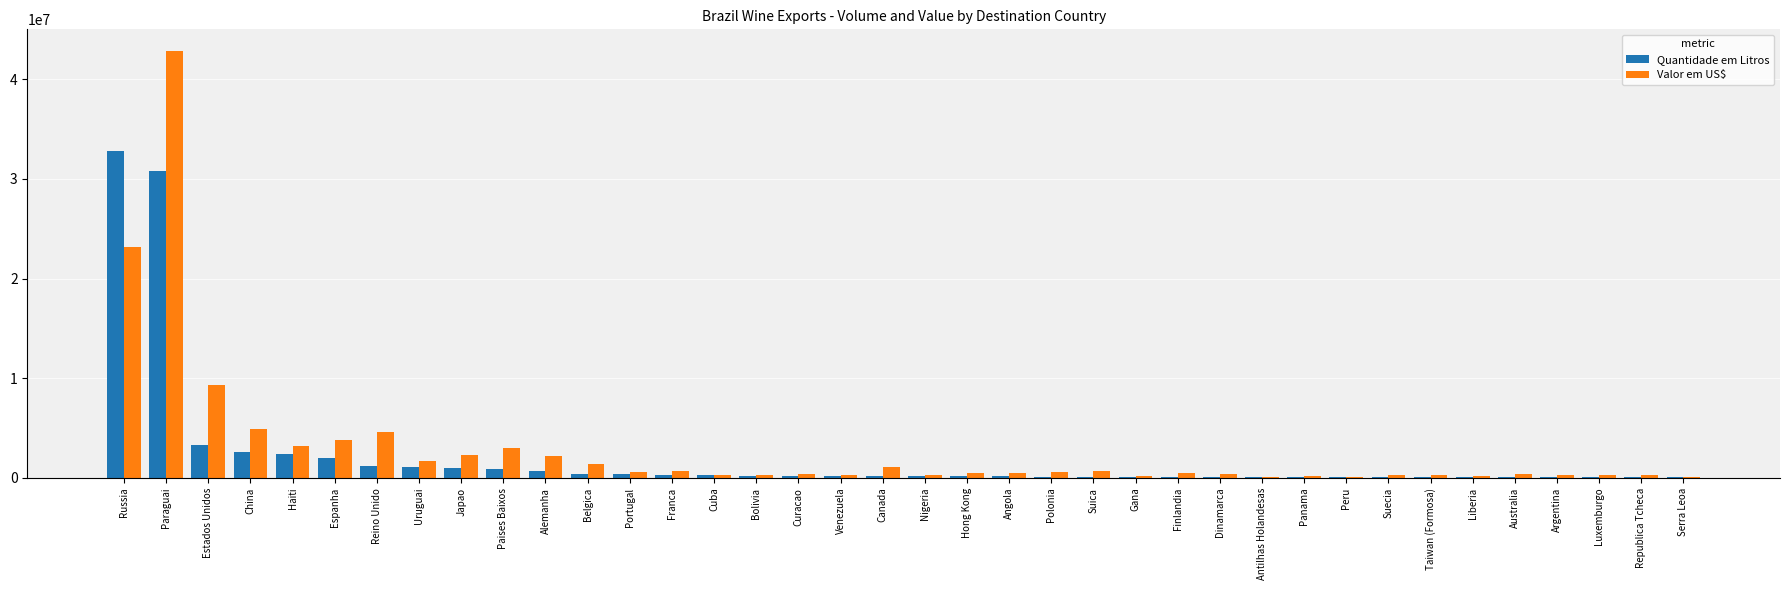

What is the sum of all Quantidade em Litros values?

82526801